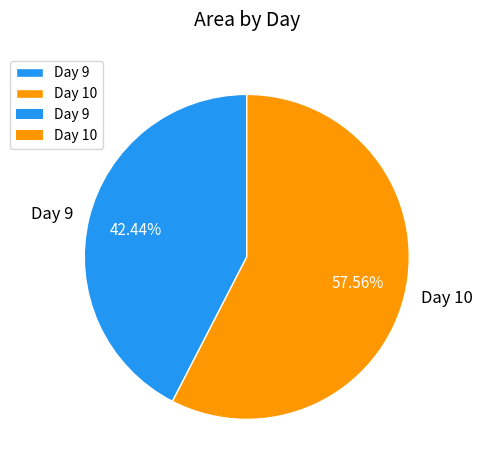

Rank the categories by value from highest to lowest.

Day 10, Day 9